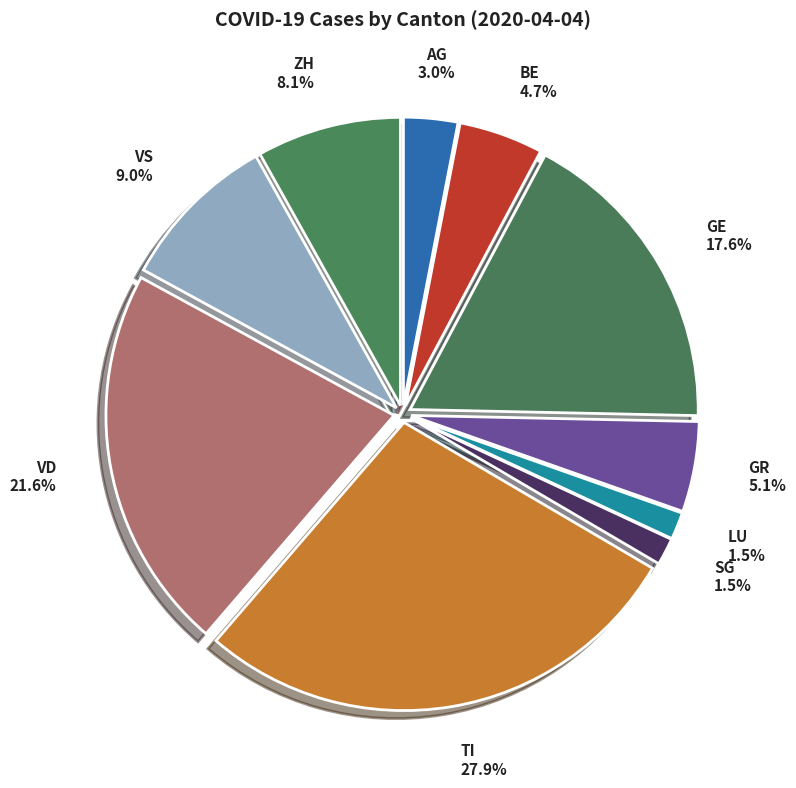

Which has a higher value, SG or AG?

AG